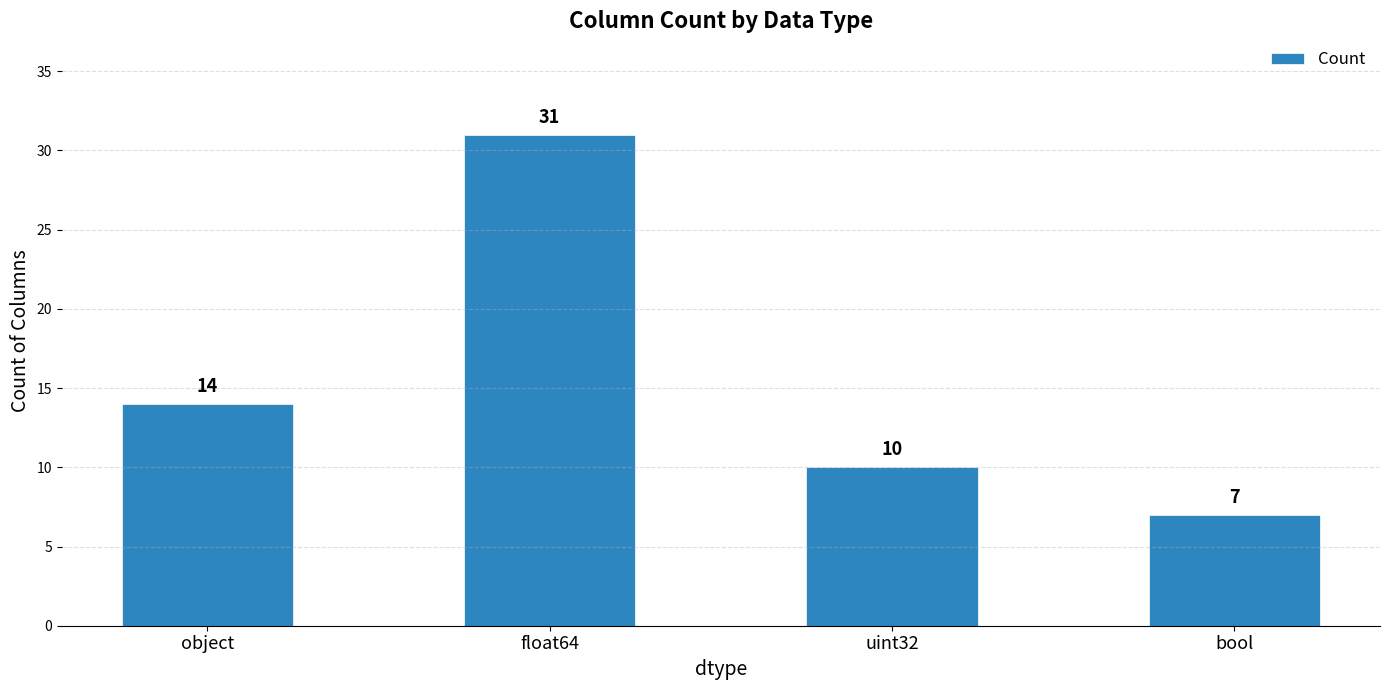

Does the chart contain any negative values?

No